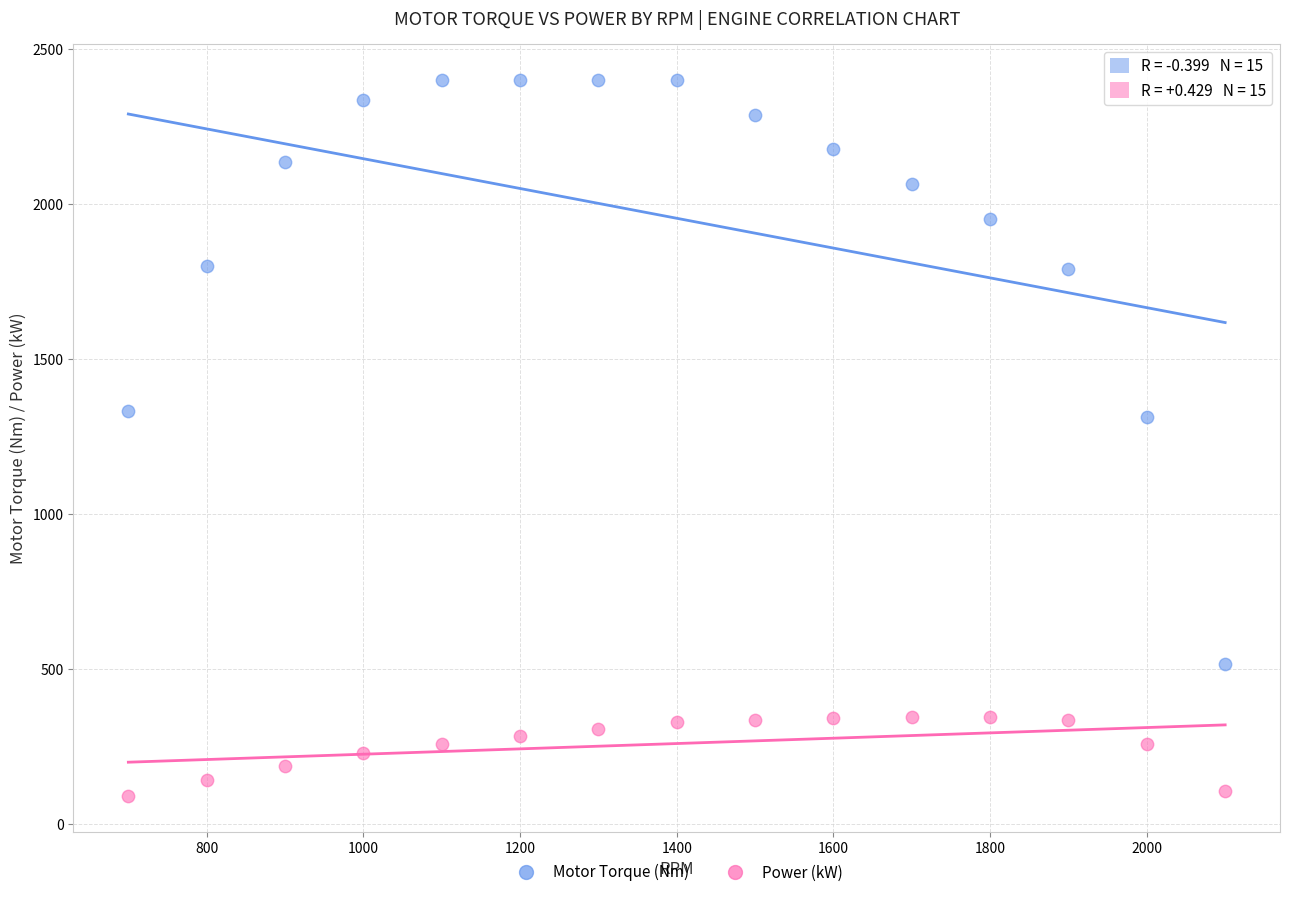

Which series has the widest spread of Y values?

Motor Torque (Nm)